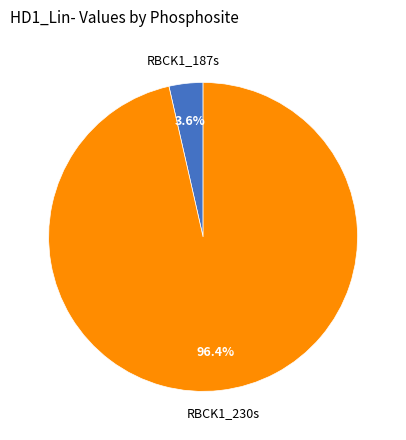

To the nearest percent, what portion does RBCK1_187s represent?

4%